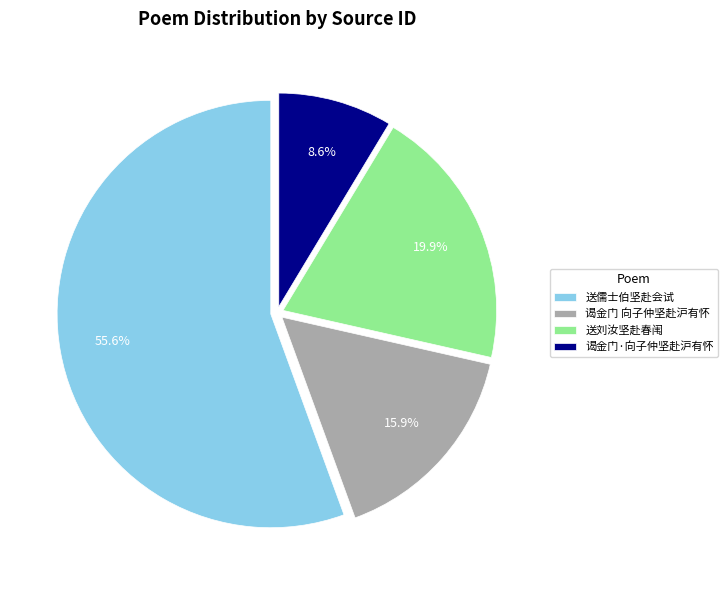

Is the sum of 送刘汝坚赴春闱 and 送儒士伯坚赴会试 greater than half?

Yes